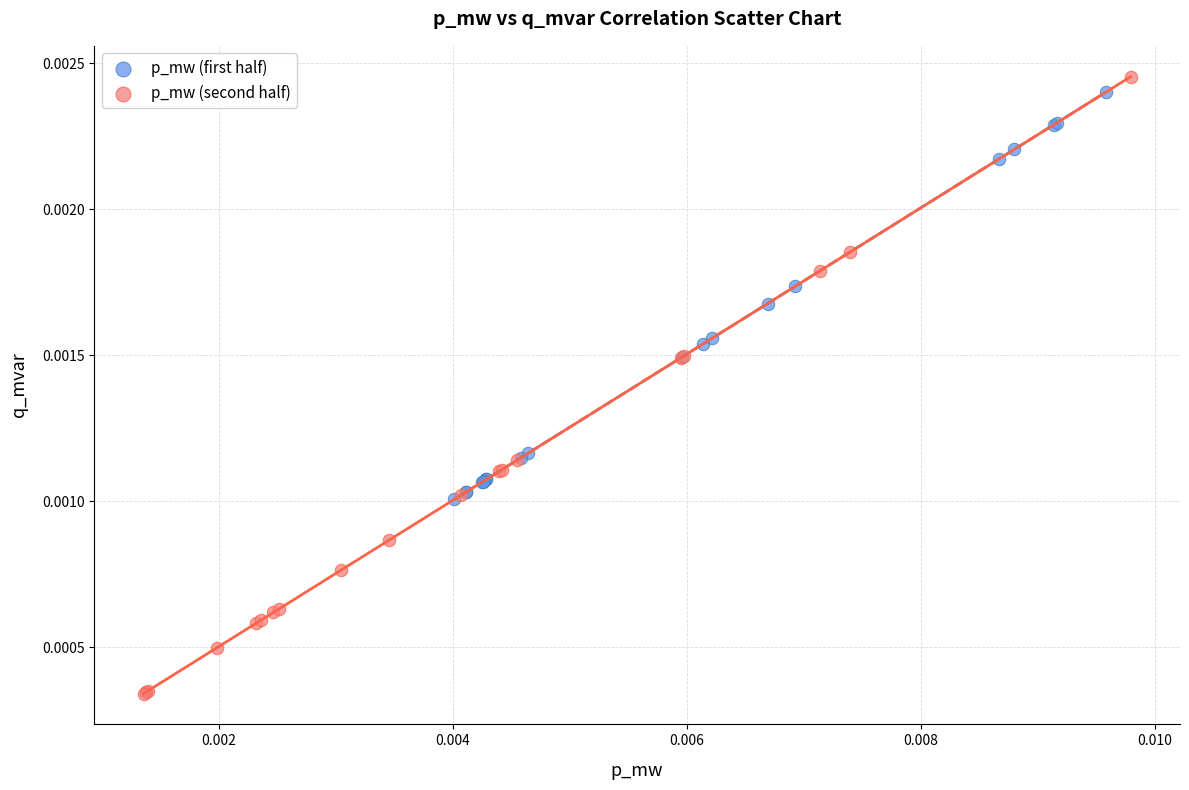

Which series contains the lowest Y value?

p_mw (second half)